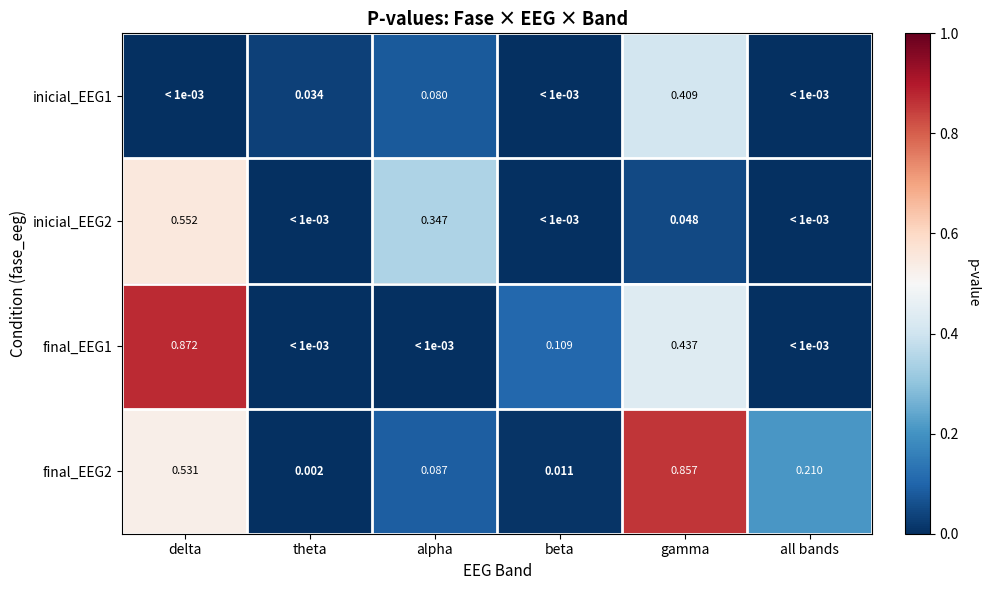

Is the value of final_EEG1 at gamma greater than the value of inicial_EEG2 at gamma?

Yes